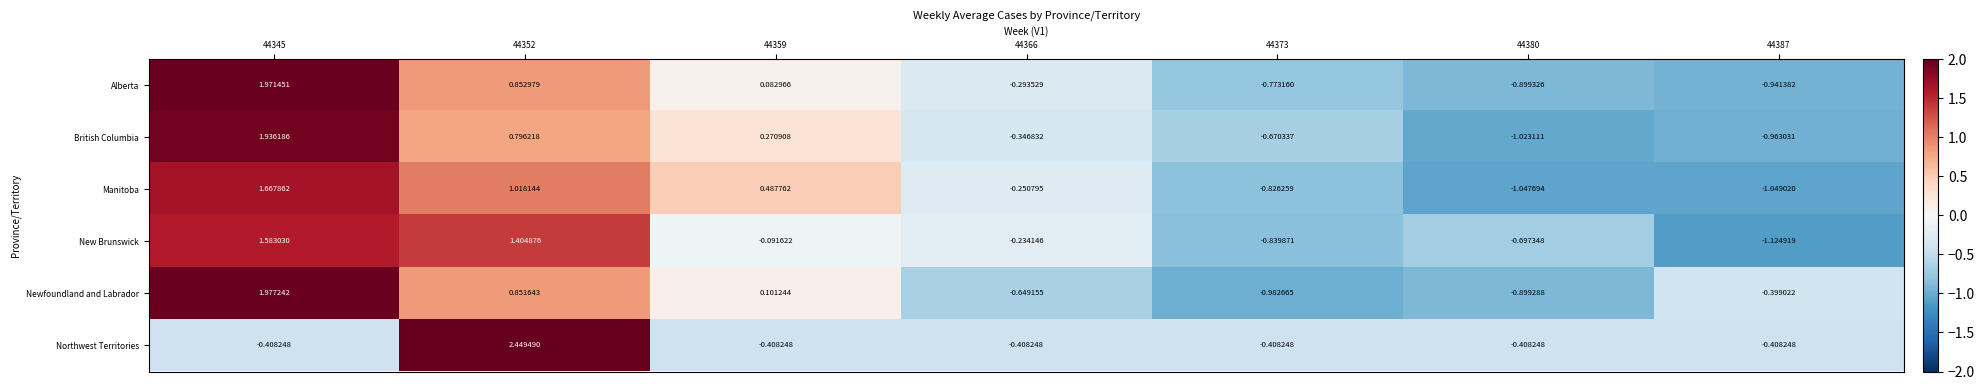

Which series has the largest total across all categories?

Northwest Territories